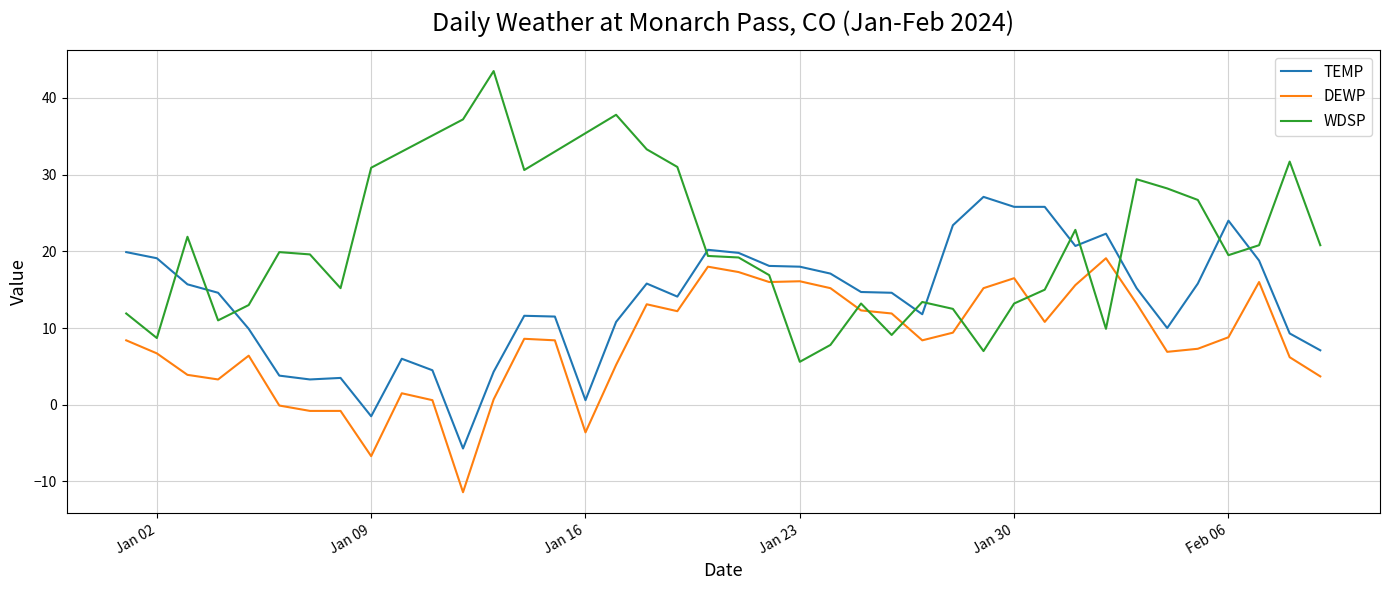

The DEWP series shows -6.7 at Jan 09. True or false?

True